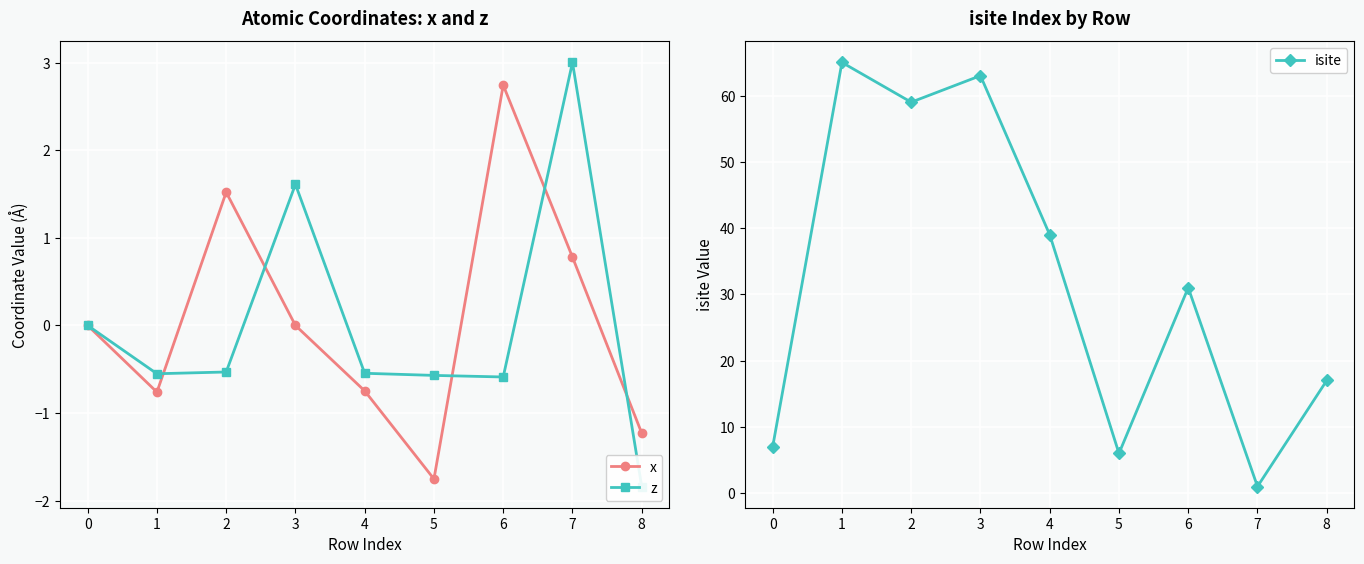

Where is the first local minimum for x?

1